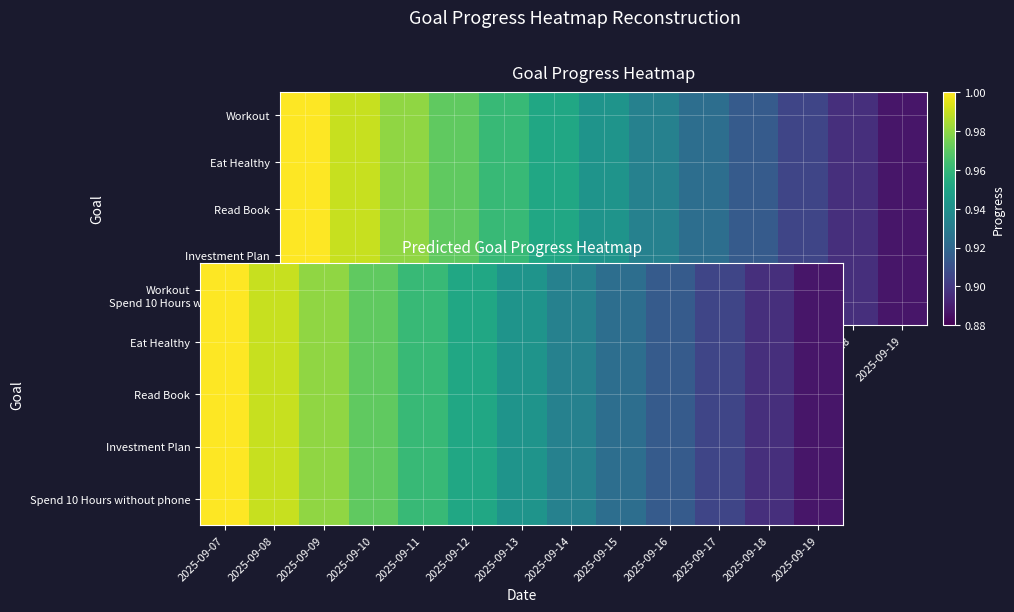

What is the sum of the Spend 10 Hours without phone values at 2025-09-12 and 2025-09-14?

1.9